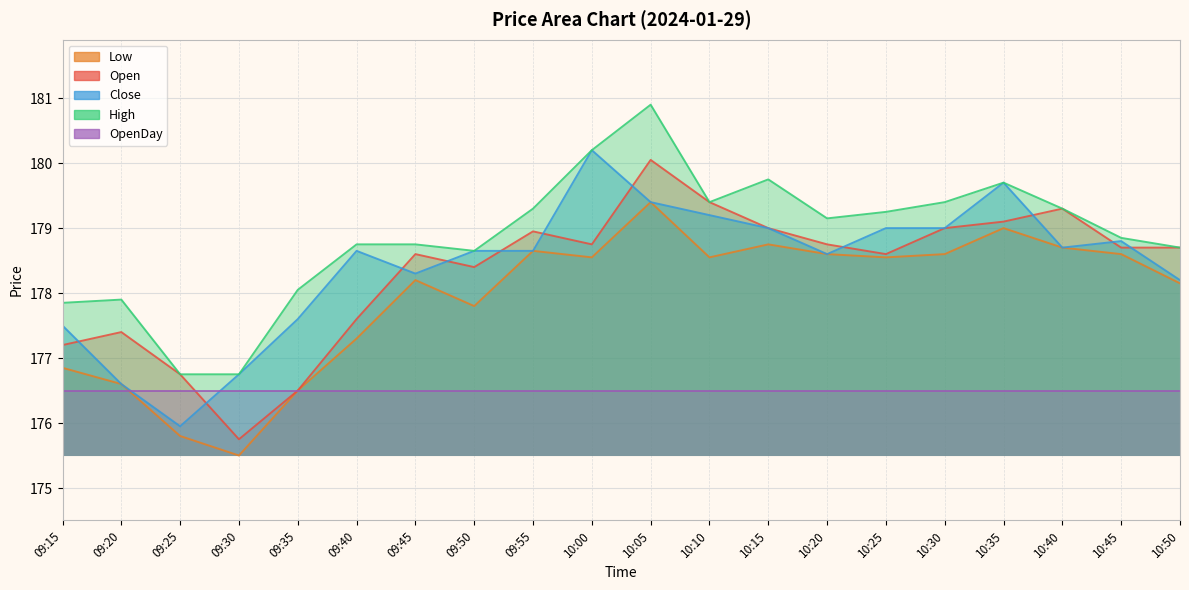

What is the highest value of the Close series?

180.2